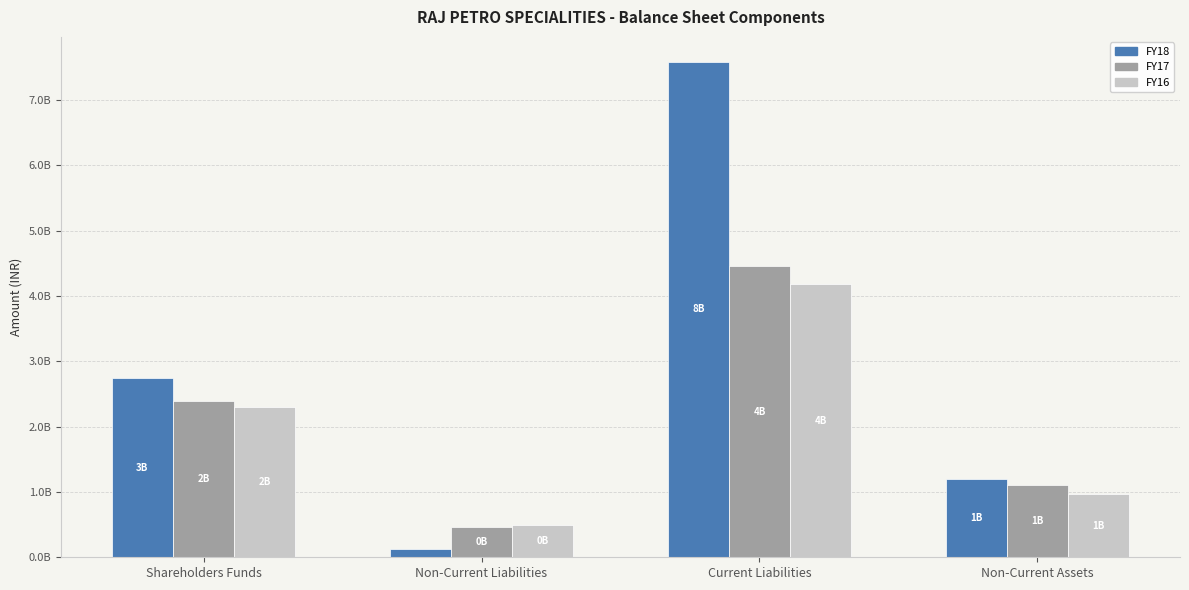

How many FY18 values are between 1204349969 and 7586273596?

3